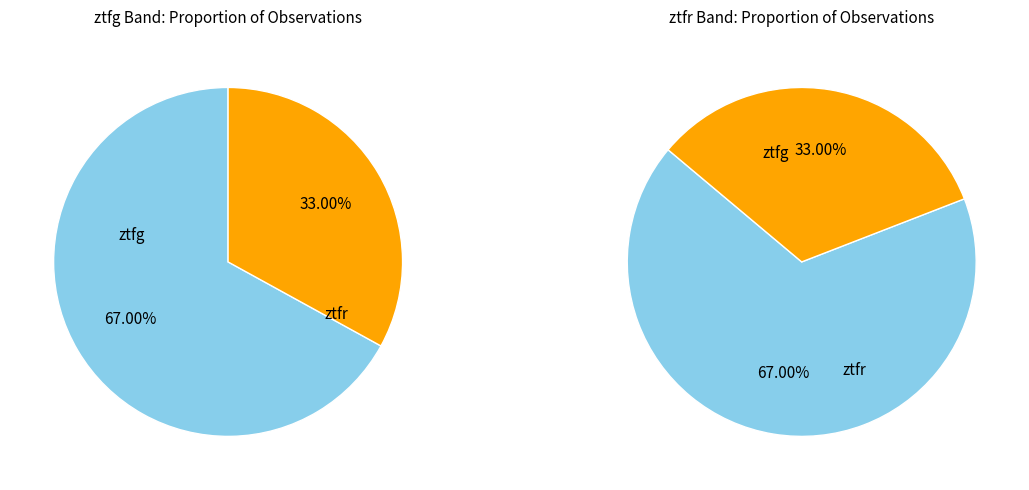

To the nearest percent, what portion does ztfg represent?

67%